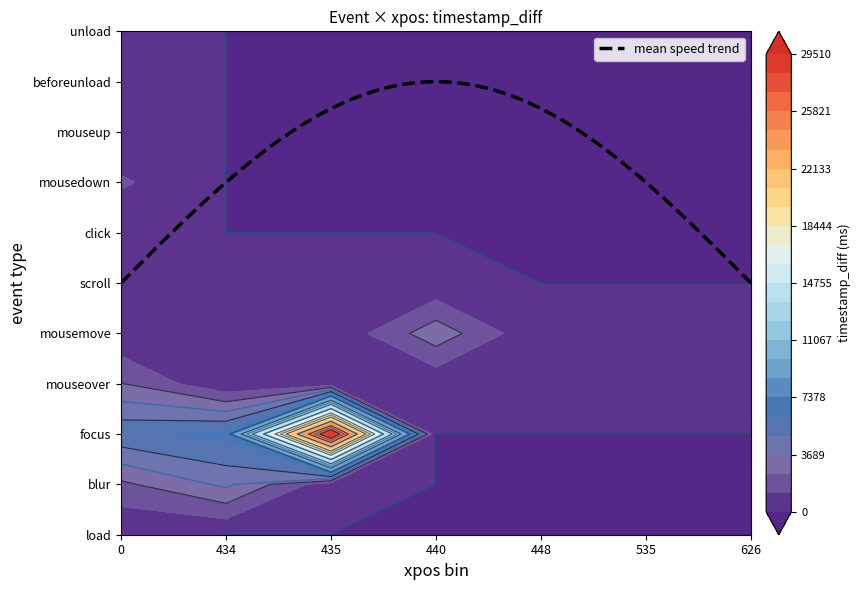

Reading right to left, transcribe all the data shown in this chart.

load: 6=0	5=0	4=0	3=0	2=0	1=0	0=1
blur: 6=0	5=0	4=0	3=0	2=382	1=3952	0=2200
focus: 6=0	5=0	4=0	3=0	2=29510	1=6540	0=5856
mouseover: 6=185	5=459	4=235	3=254	2=315	1=170	0=2521
mousemove: 6=230	5=167	4=150	3=3233	2=166	1=150	0=176
scroll: 6=0	5=0	4=0	3=251	2=150	1=212	0=315
click: 6=0	5=0	4=0	3=0	2=0	1=0	0=17
mousedown: 6=0	5=0	4=0	3=0	2=0	1=0	0=1419
mouseup: 6=0	5=0	4=0	3=0	2=0	1=0	0=90
beforeunload: 6=0	5=0	4=0	3=0	2=0	1=0	0=2
unload: 6=0	5=0	4=0	3=0	2=0	1=0	0=158